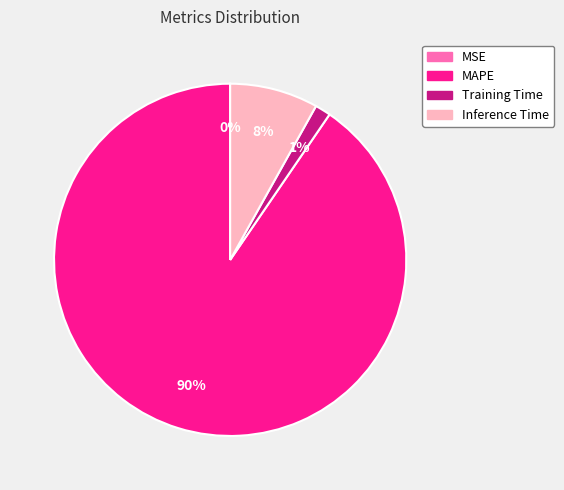

What is the majority slice?

MAPE